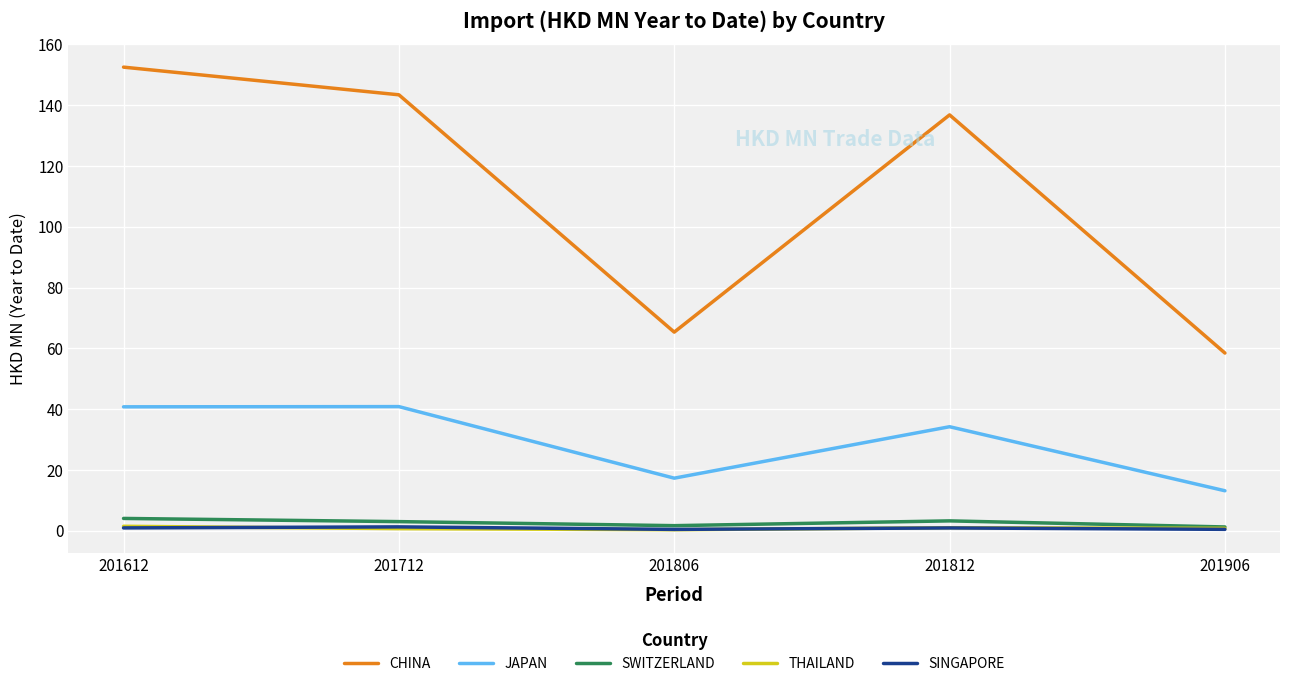

Which series has the largest range (max minus min)?

CHINA